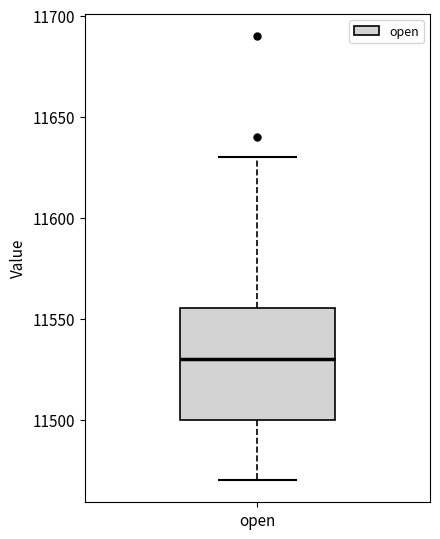

Where does the median line of the box for open sit on the y-axis? The values are not printed on the chart, so give them approximately, as read against the axis.

11530